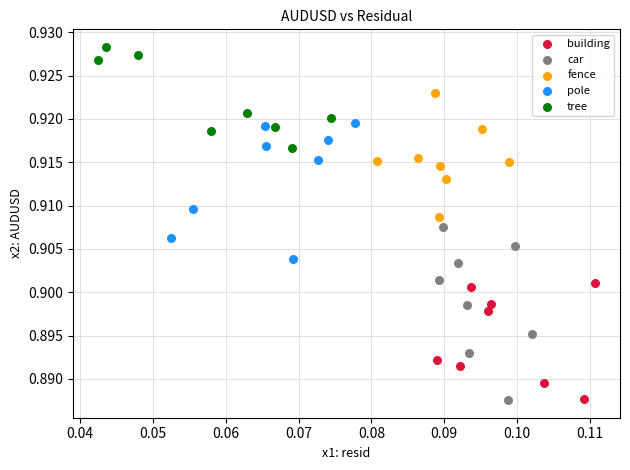

What are all the series names shown in the legend?

building, car, fence, pole, tree